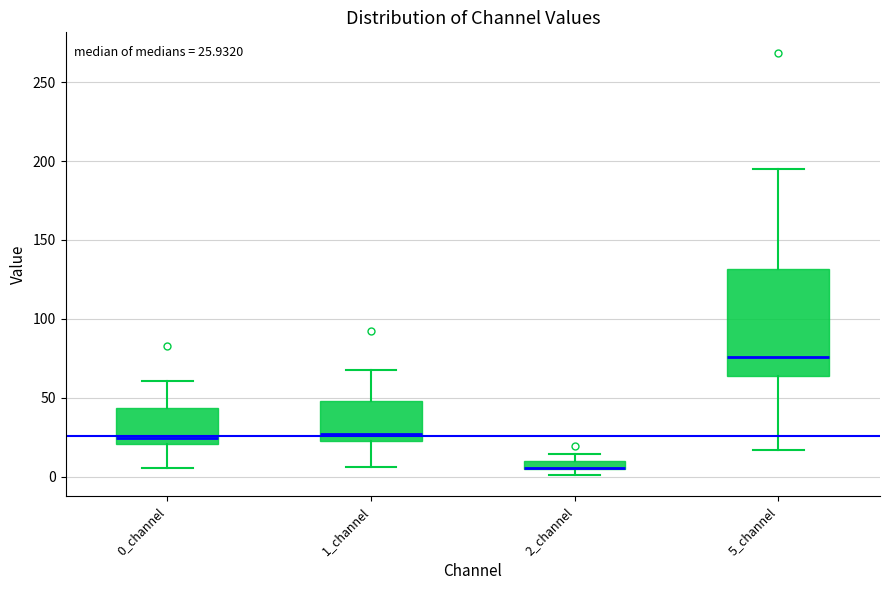

Which box is the tallest, from its lower edge to its upper edge?

5_channel